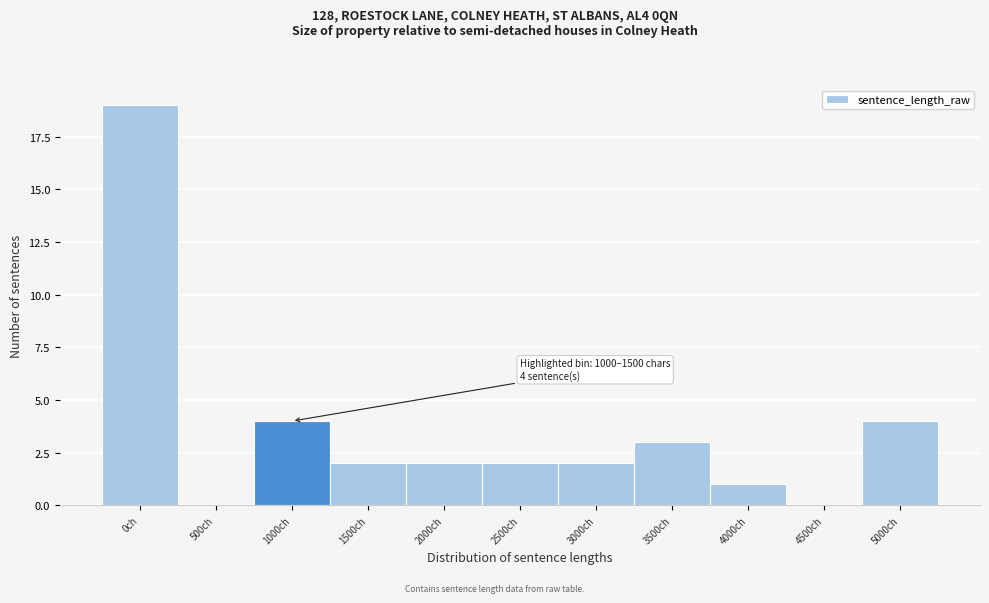

Reading left to right, extract all data points from this chart.

0ch=19	500ch=0	1000ch=4	1500ch=2	2000ch=2	2500ch=2	3000ch=2	3500ch=3	4000ch=1	4500ch=0	5000ch=4